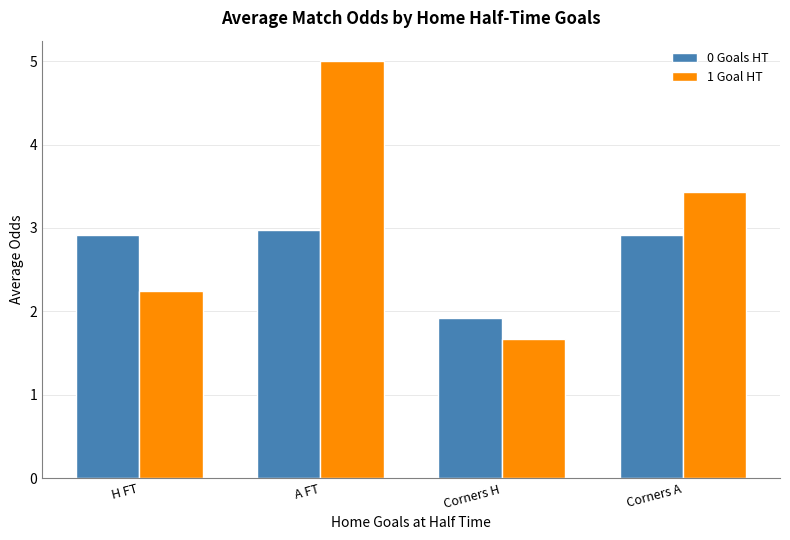

How many values in the 1 Goal HT series are below 3?

2